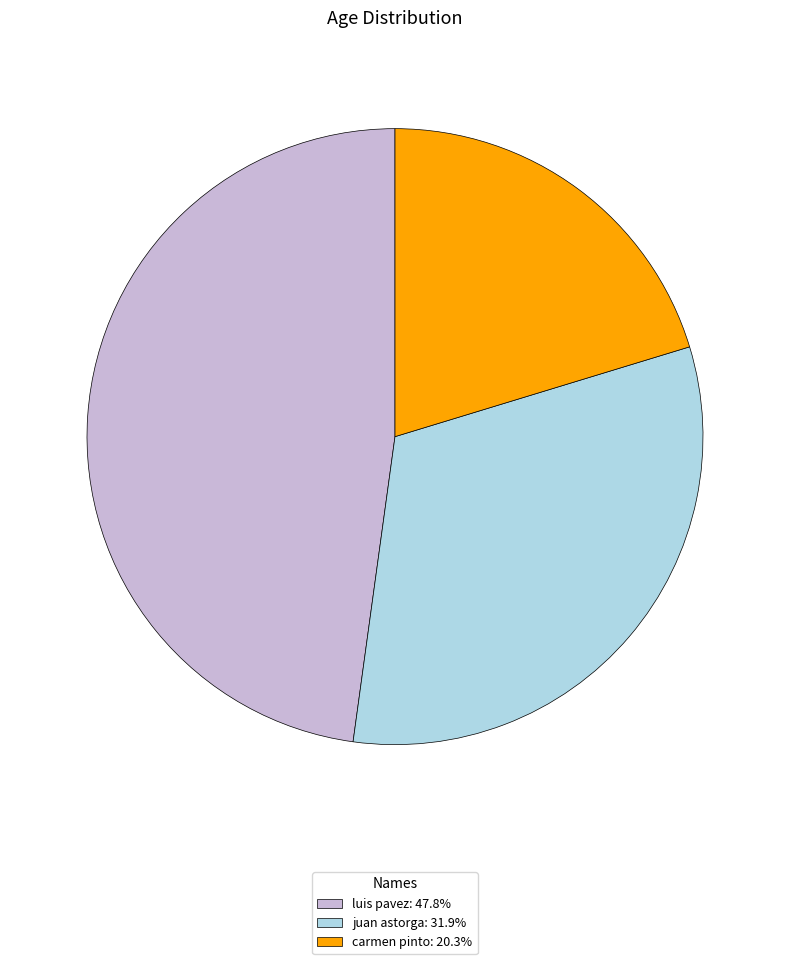

How many slices are in this pie chart?

3